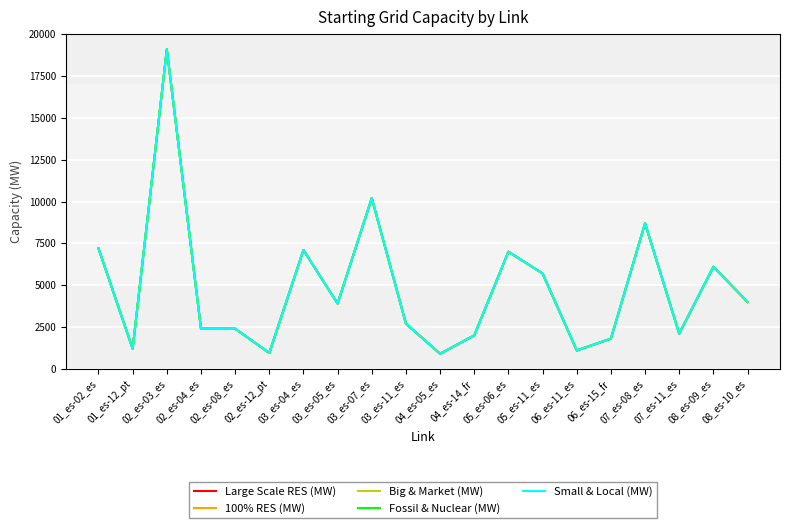

What is the label of the 14th point from the right?

03_es-04_es